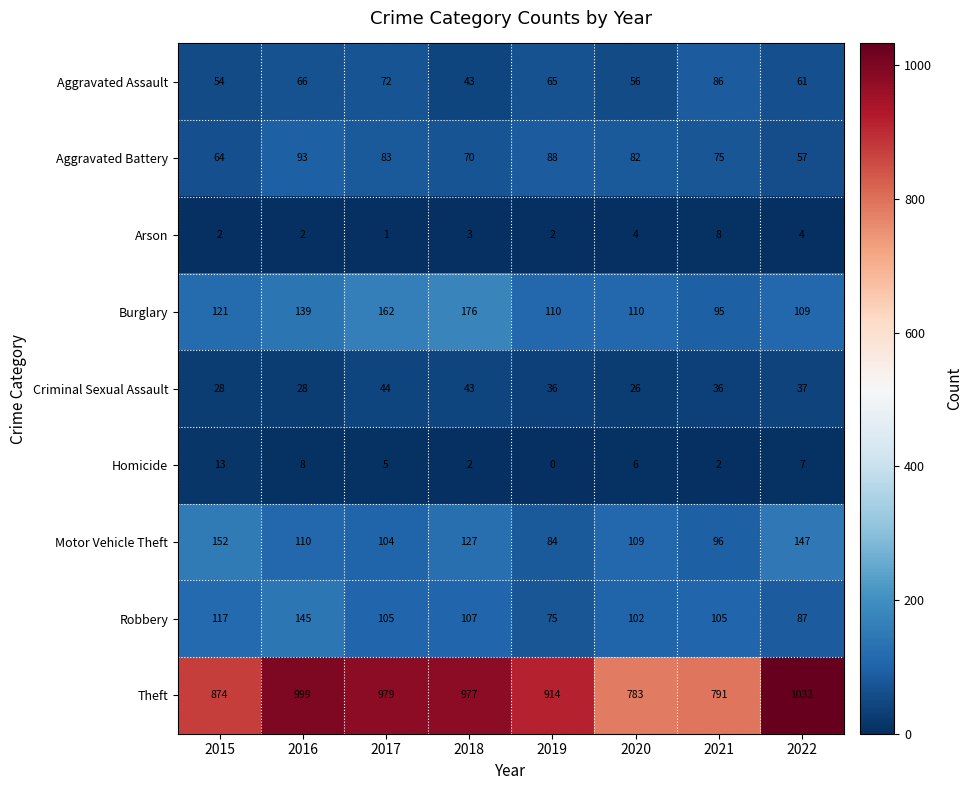

Is it true that Motor Vehicle Theft equals 96 at 2021?

True